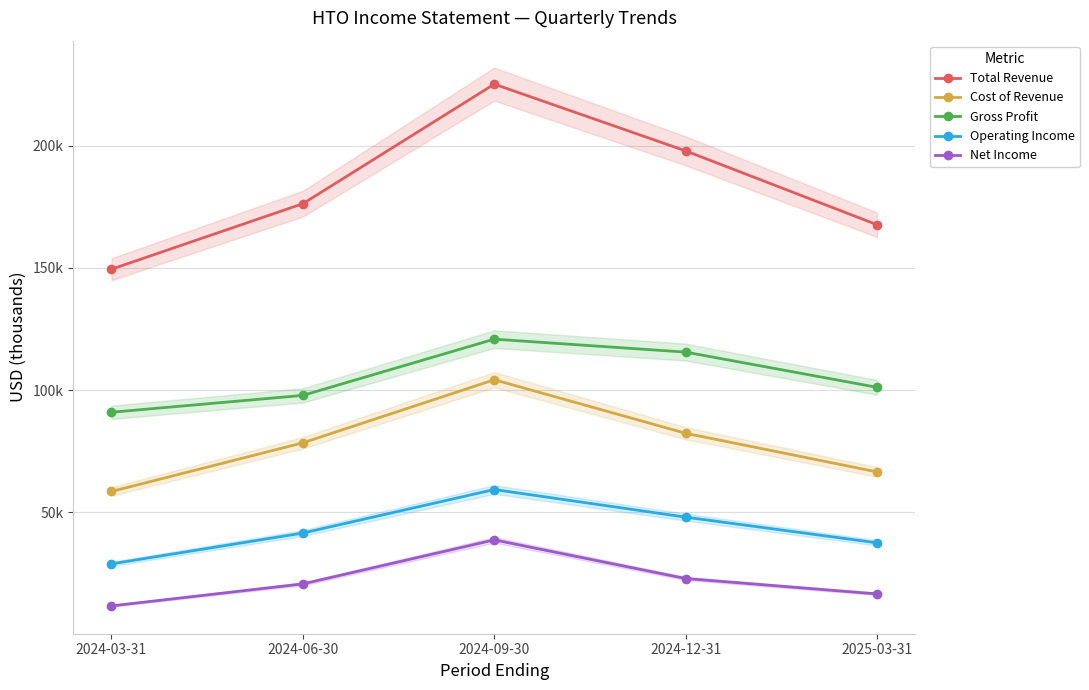

Is it true that Gross Profit equals 101100 at 2025-03-31?

True